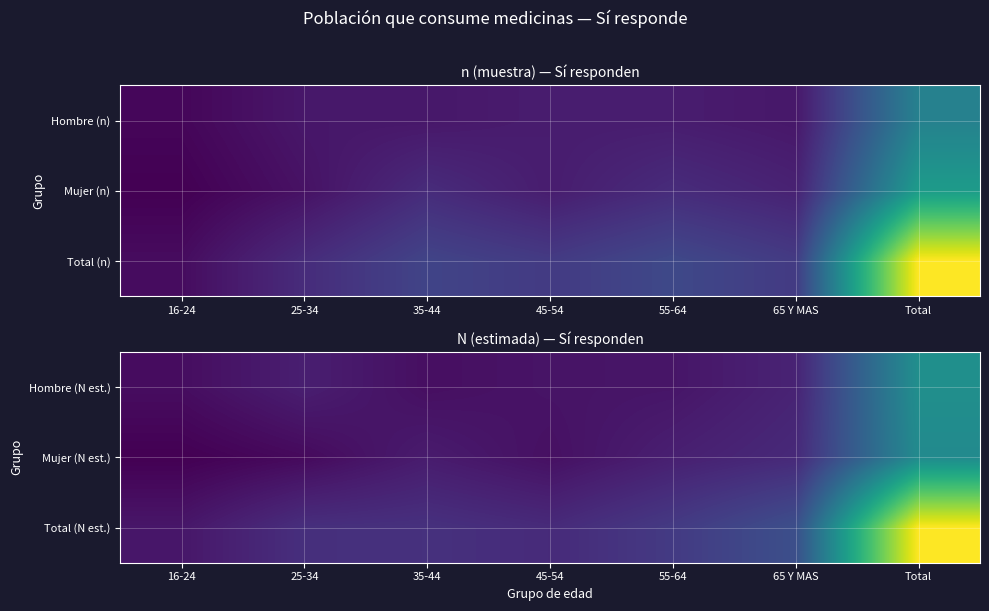

Between 16-24 and 25-34, which is larger?

25-34